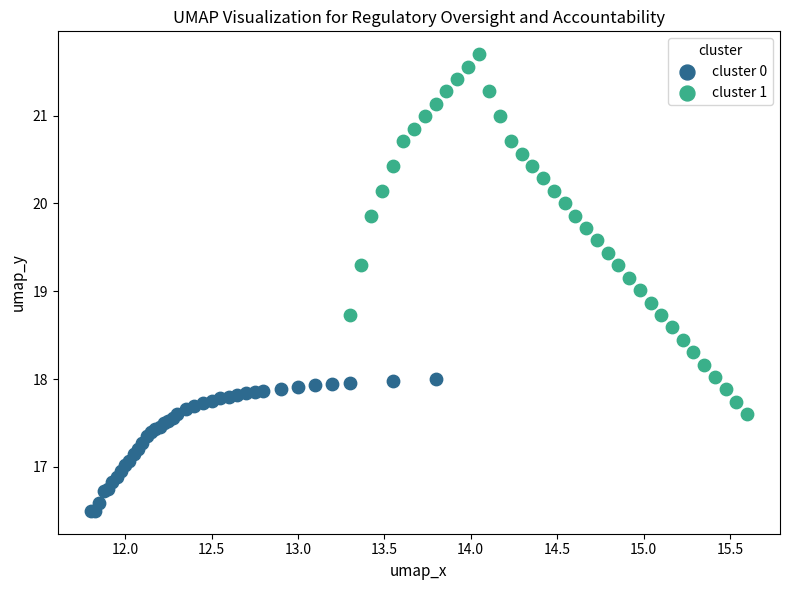

Which series reaches the maximum Y coordinate?

cluster 1